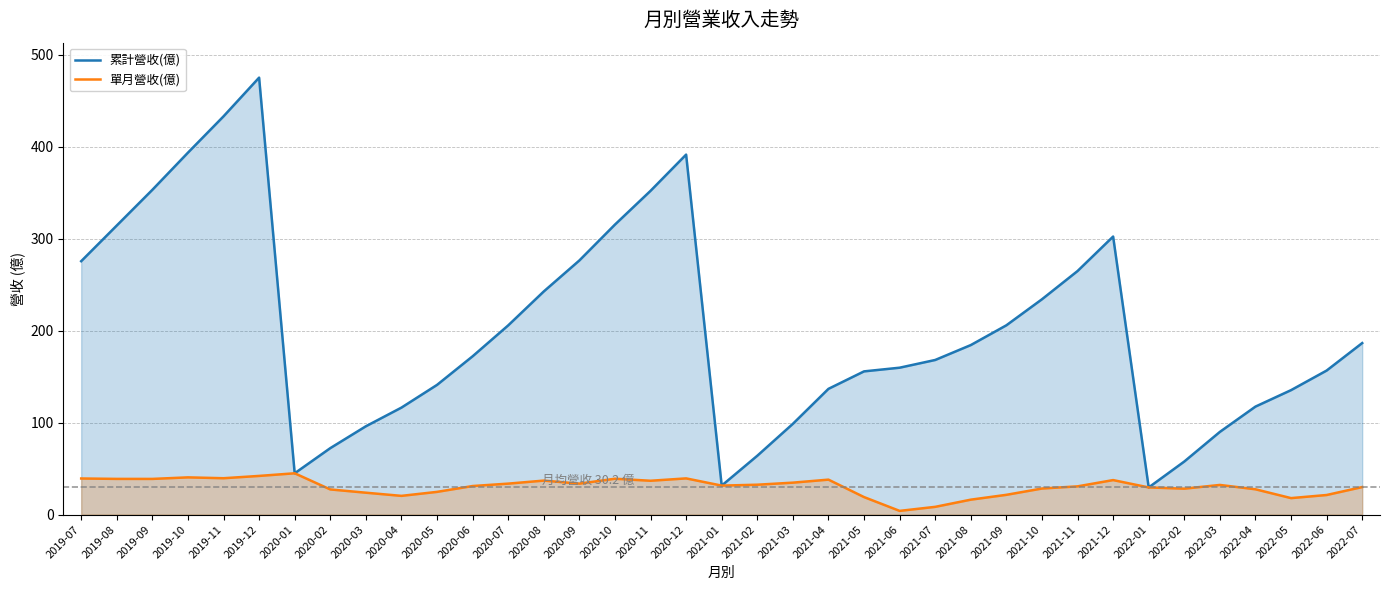

Rank the series at 2020-03 from lowest to highest value.

單月營收(億), 累計營收(億)